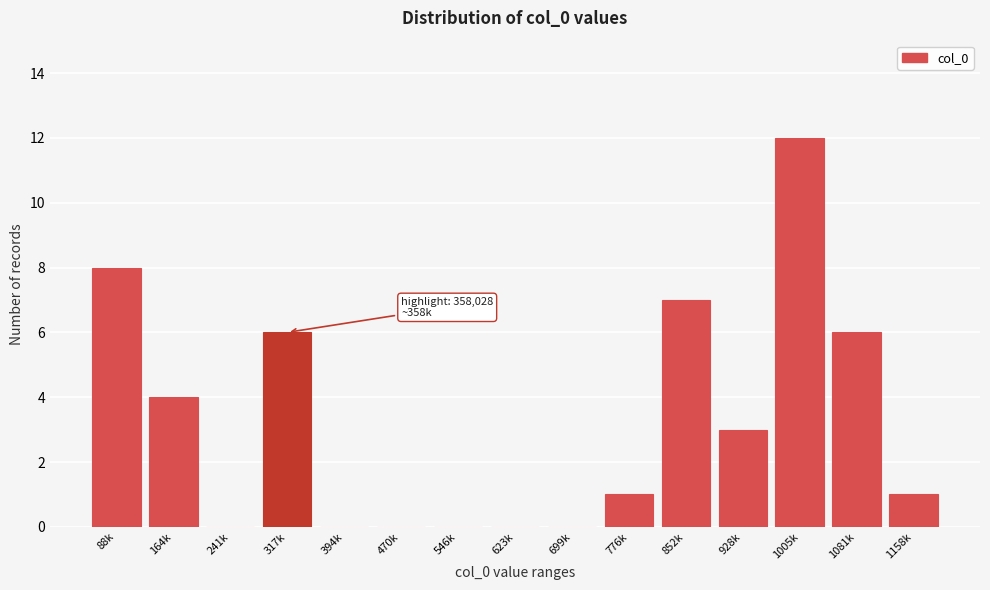

Reading right to left, what are all the values shown in this chart?

1158k=1	1081k=6	1005k=12	928k=3	852k=7	776k=1	699k=0	623k=0	546k=0	470k=0	394k=0	317k=6	241k=0	164k=4	88k=8